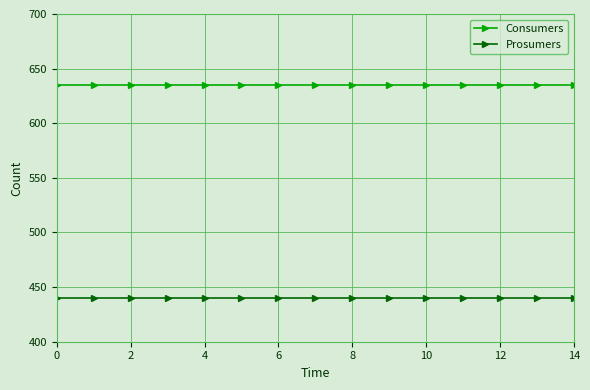

True or false: Prosumers and Consumers intersect in this chart.

False